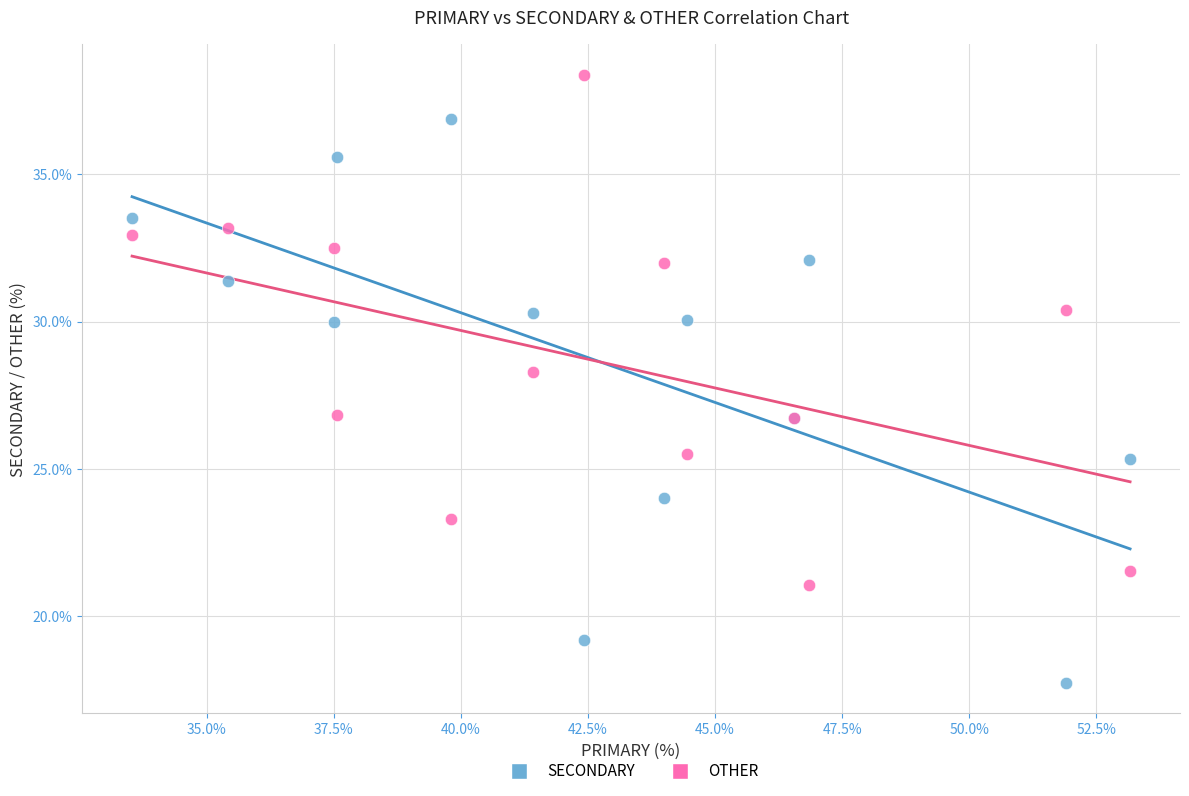

In the OTHER series, what Y value is closest to 29?

28.3